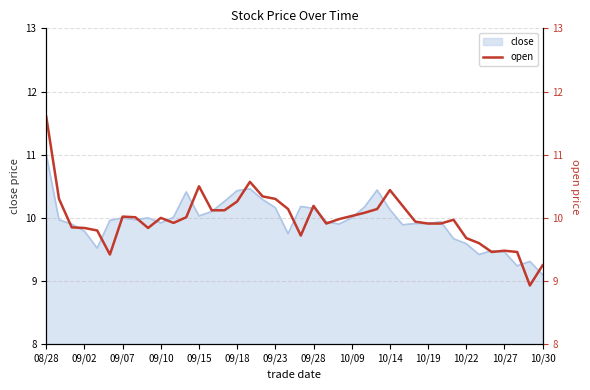

What is the minimum value for close?

9.1